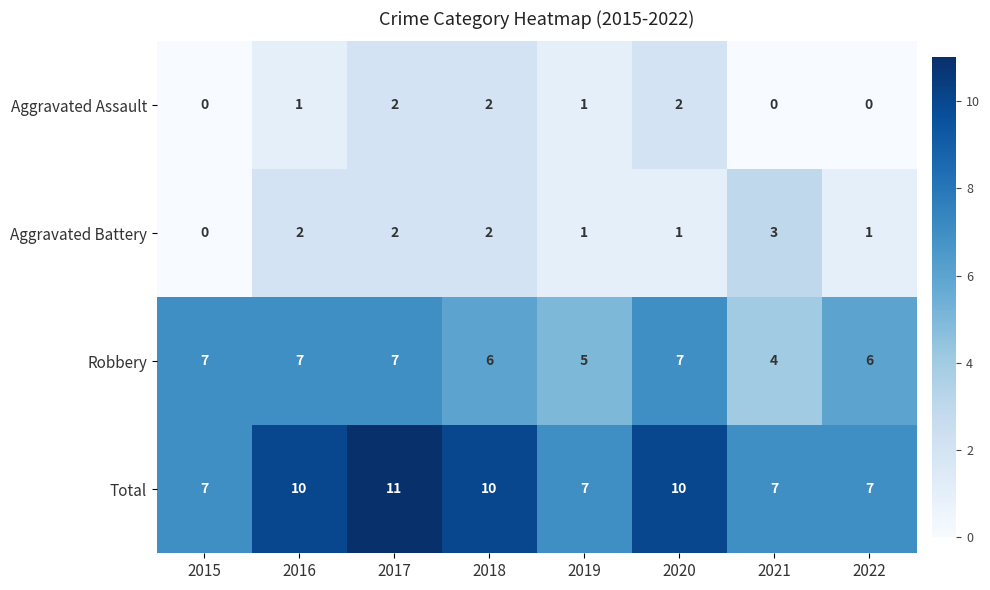

Rank the series at 2022 from lowest to highest value.

Aggravated Assault, Aggravated Battery, Robbery, Total